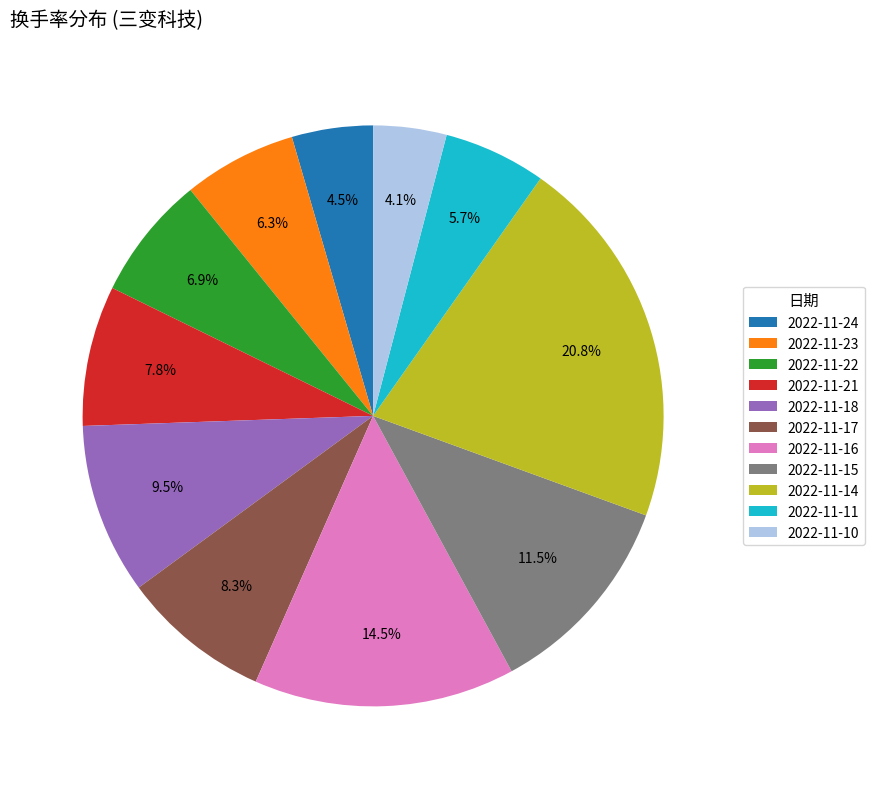

What is the largest slice in the pie chart?

2022-11-14